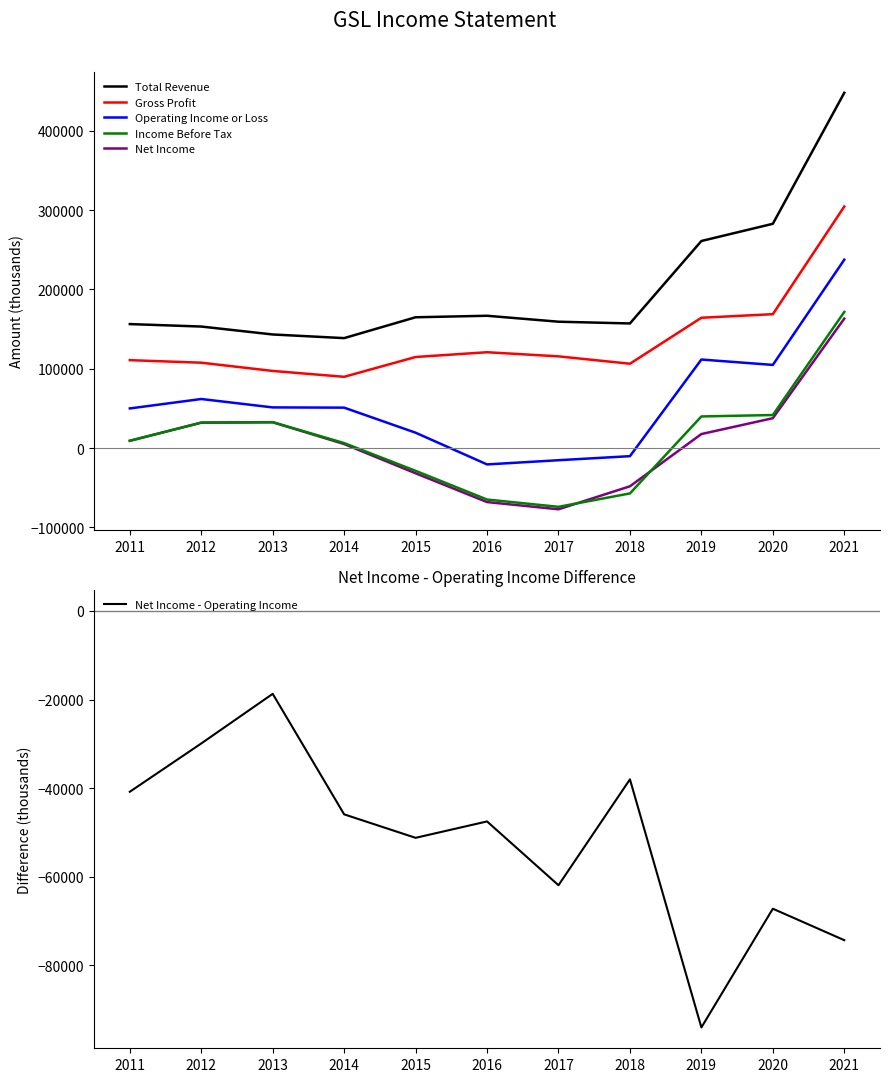

What are all the series names shown in the legend?

Total Revenue, Gross Profit, Operating Income or Loss, Net Income, Income Before Tax, Net Income - Operating Income